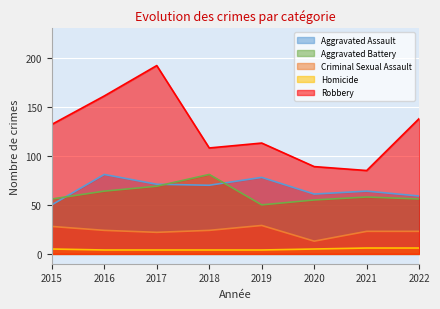

Where is Aggravated Assault nearest to the value 65?

2021